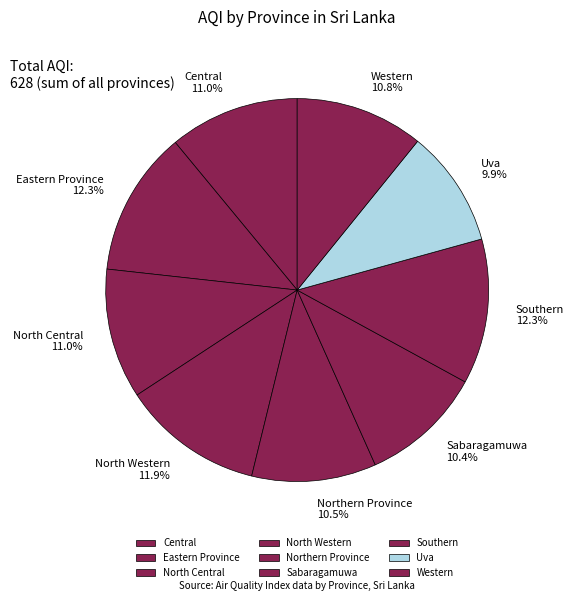

Which has a higher value, Southern or Sabaragamuwa?

Southern